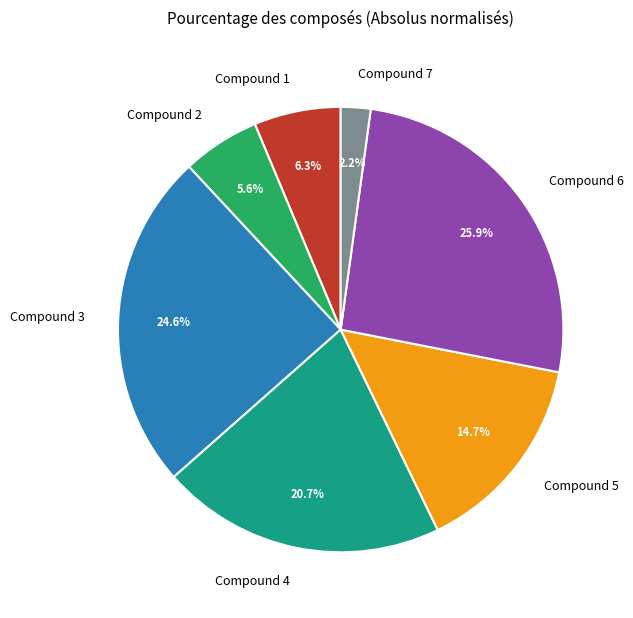

Rank the categories by value from highest to lowest.

Compound 6, Compound 3, Compound 4, Compound 5, Compound 1, Compound 2, Compound 7